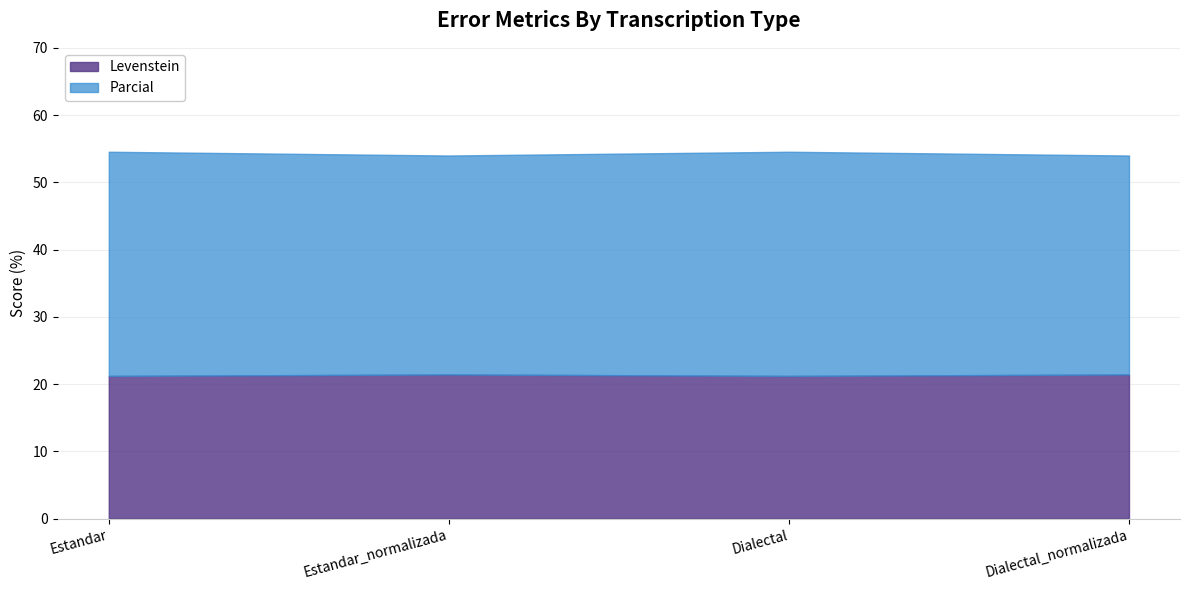

What is the value of the Parcial point at the 1st from the left?

33.3